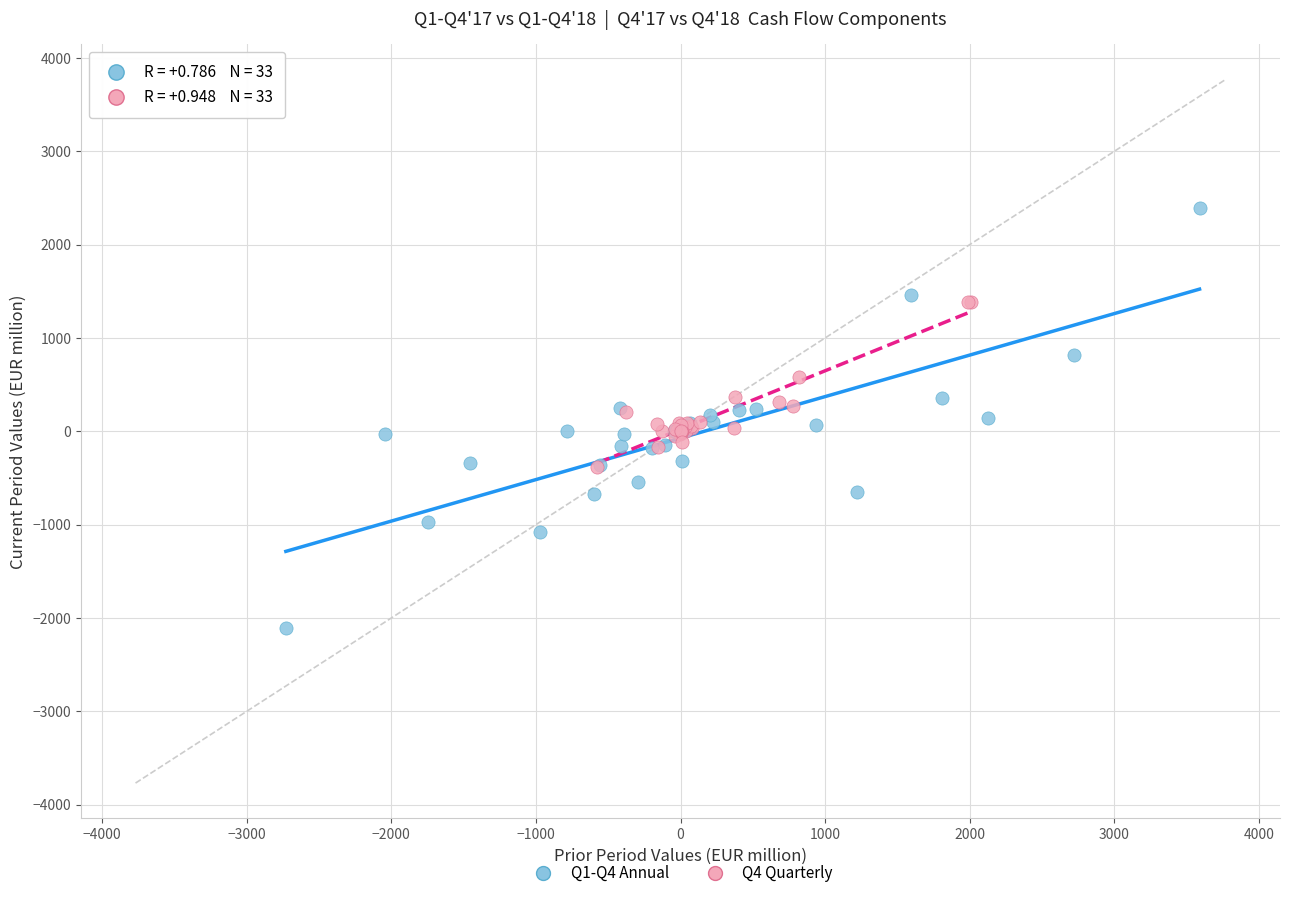

Which series reaches the maximum Y coordinate?

Q1-Q4 Annual